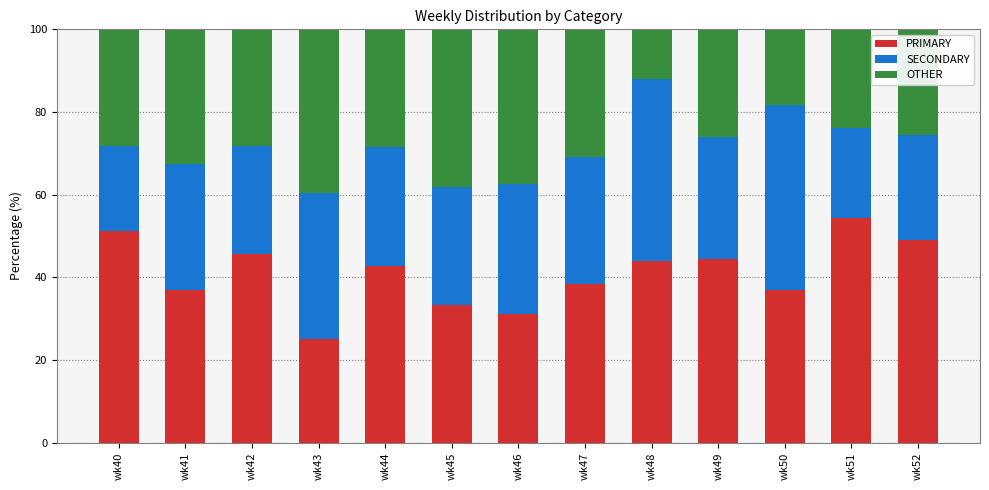

What is the total value across all series at wk41?

100.0